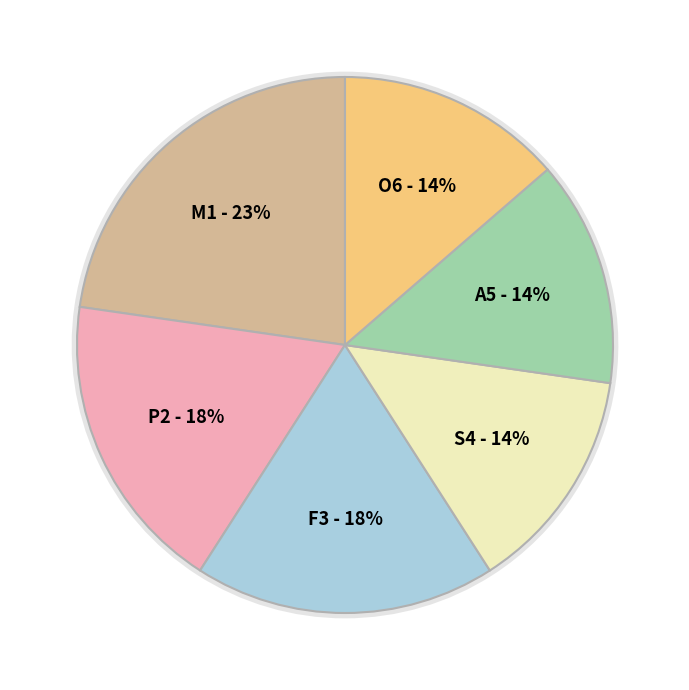

True or false: 34 accounts for 1% of the total.

False